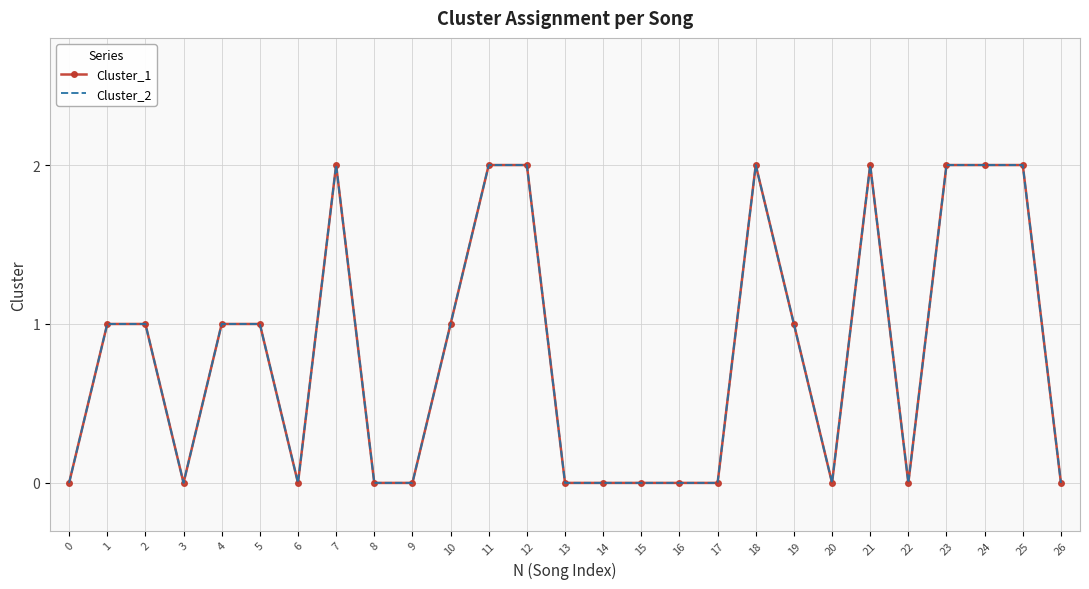

Reading left to right, extract all data points from this chart.

Cluster_1: 0=0	1=1	2=1	3=0	4=1	5=1	6=0	7=2	8=0	9=0	10=1	11=2	12=2	13=0	14=0	15=0	16=0	17=0	18=2	19=1	20=0	21=2	22=0	23=2	24=2	25=2	26=0
Cluster_2: 0=0	1=1	2=1	3=0	4=1	5=1	6=0	7=2	8=0	9=0	10=1	11=2	12=2	13=0	14=0	15=0	16=0	17=0	18=2	19=1	20=0	21=2	22=0	23=2	24=2	25=2	26=0